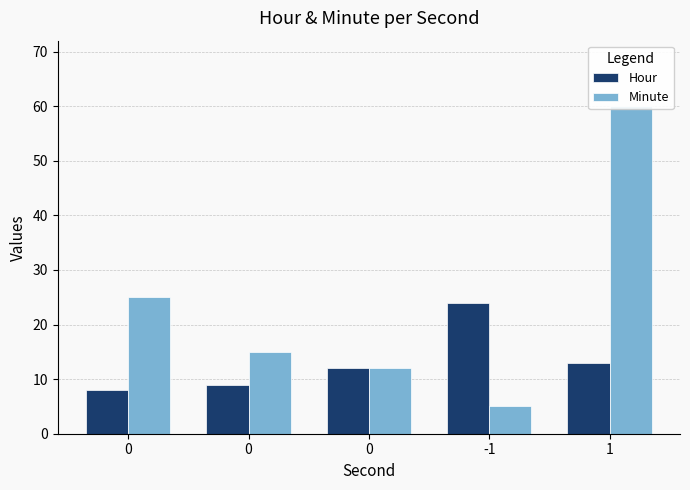

Reading left to right, transcribe all the data shown in this chart.

Hour: 8	9	12	24	13
Minute: 25	15	12	5	60